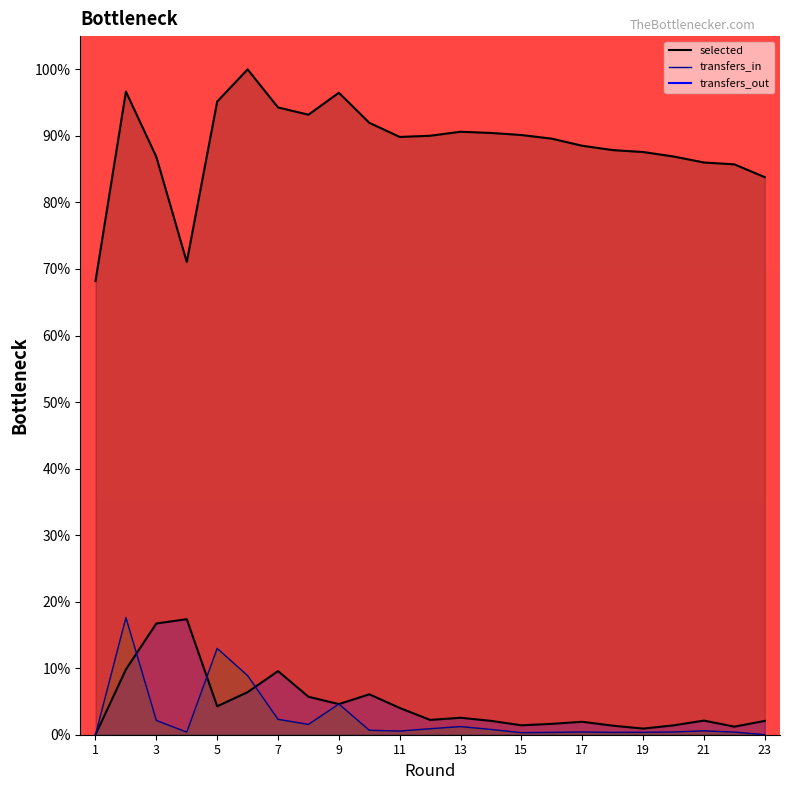

Reading left to right, transcribe all the data shown in this chart.

selected: 68.2	96.7	86.8	71.1	95.2	100.0	94.3	93.2	96.5	92.0	89.8	90.0	90.6	90.4	90.1	89.6	88.5	87.9	87.6	86.9	86.0	85.7	83.8
transfers_in: 0.0	17.6	2.1	0.4	13.0	8.9	2.3	1.6	4.6	0.7	0.6	0.9	1.2	0.8	0.3	0.4	0.4	0.4	0.4	0.4	0.6	0.4	0.0
transfers_out: 0.0	9.8	16.7	17.4	4.3	6.4	9.6	5.7	4.6	6.1	4.0	2.2	2.5	2.1	1.4	1.6	1.9	1.4	0.9	1.4	2.1	1.2	2.1